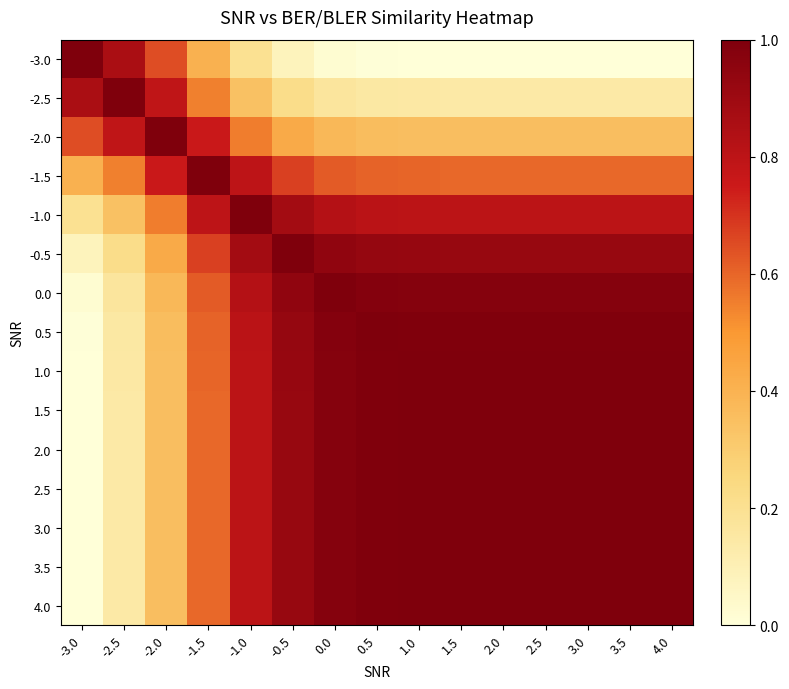

What is the difference between the highest and lowest values at 2.0?

1.0